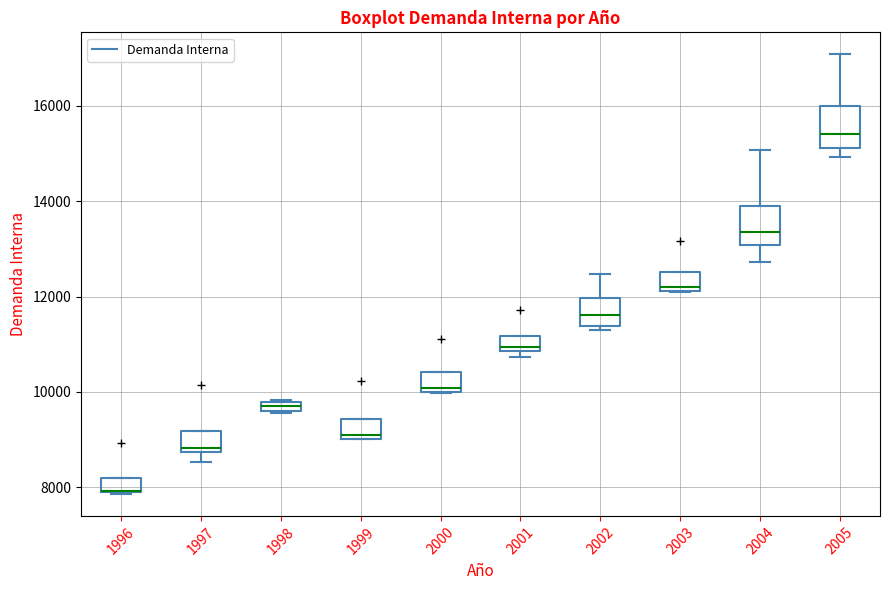

Where is the lower edge of the box at x = 2004 on the y-axis? The values are not printed on the chart, so give them approximately, as read against the axis.

13000